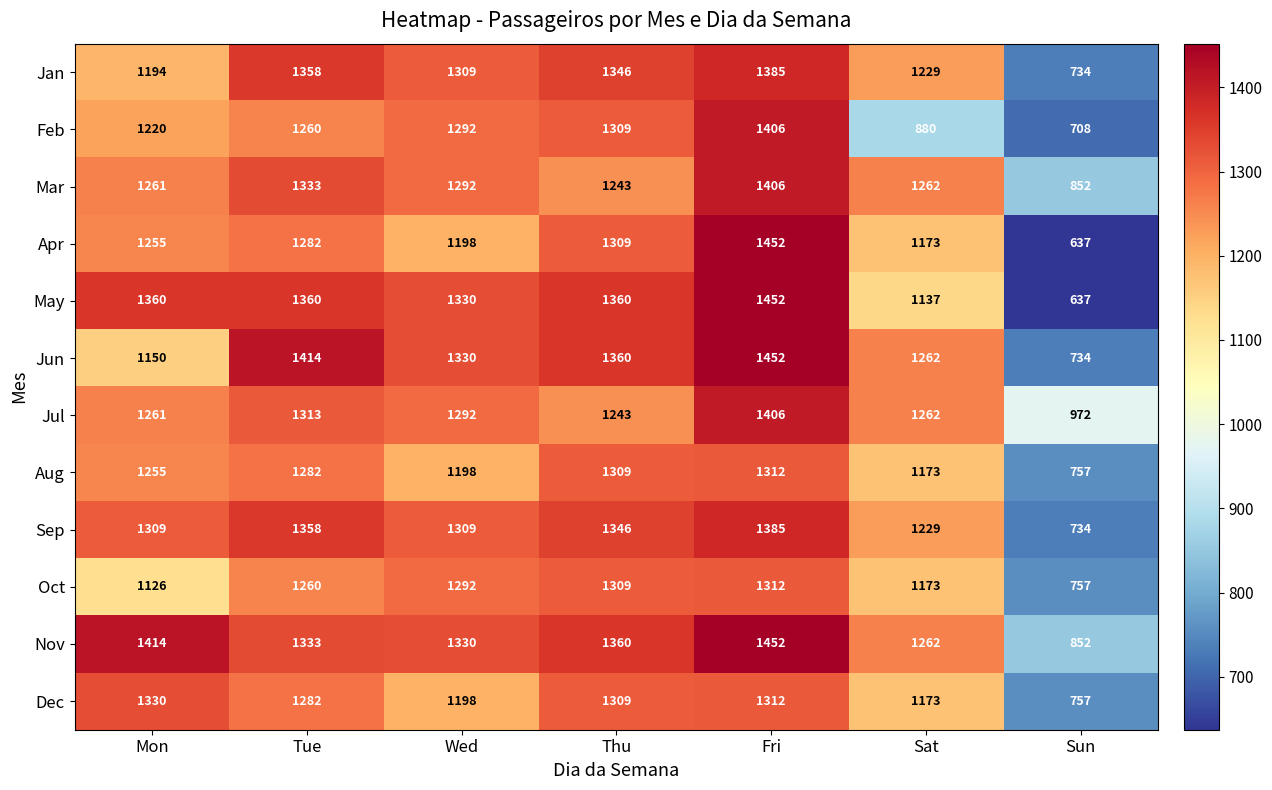

Between Sat and Sun, which series saw the biggest shift?

Apr